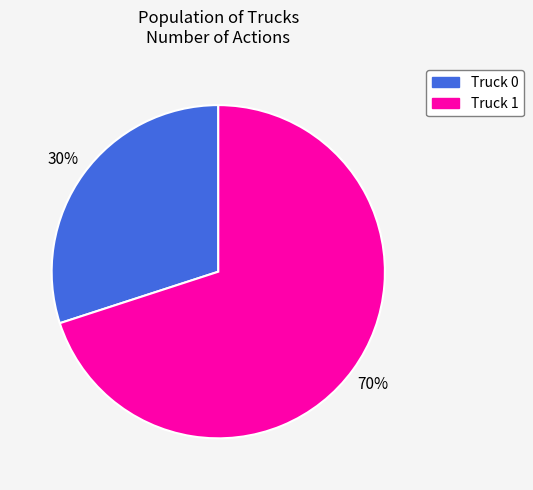

Which slice represents more than half of the pie?

Truck 1